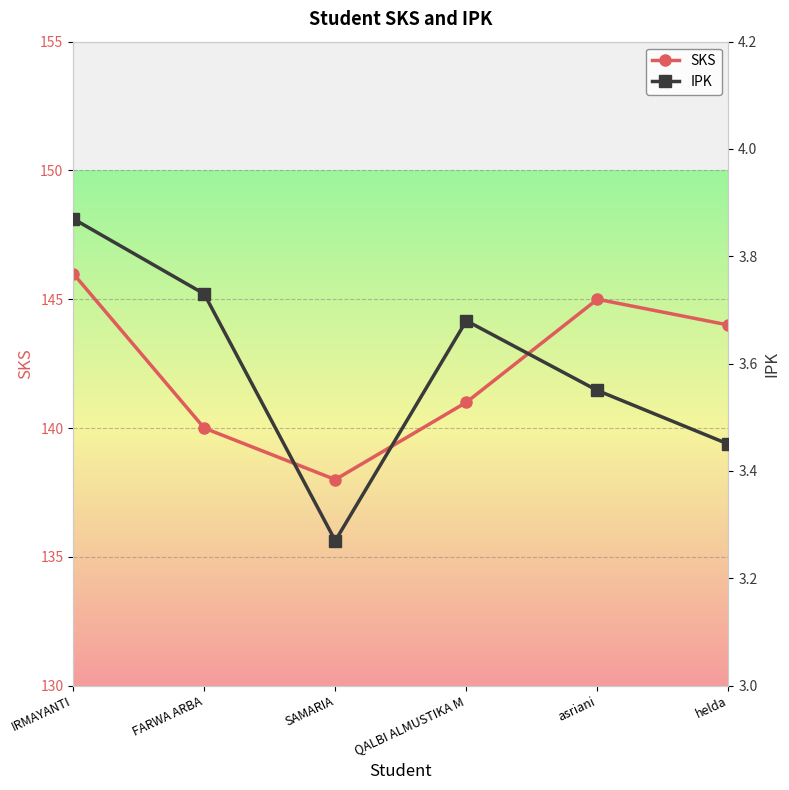

The value of IPK at IRMAYANTI is 3.9. True or false?

True